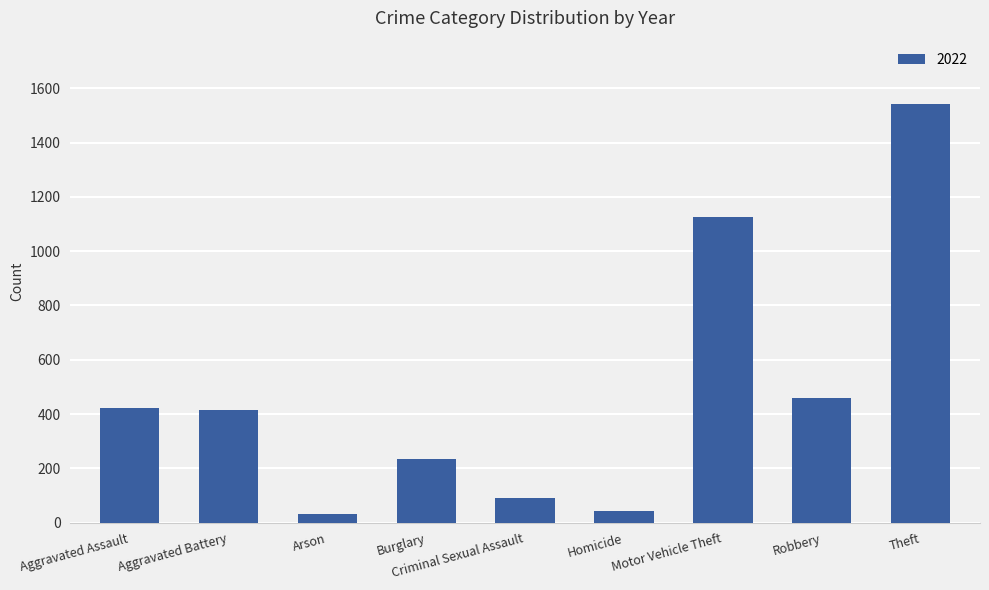

Which has a higher value, Aggravated Battery or Theft?

Theft